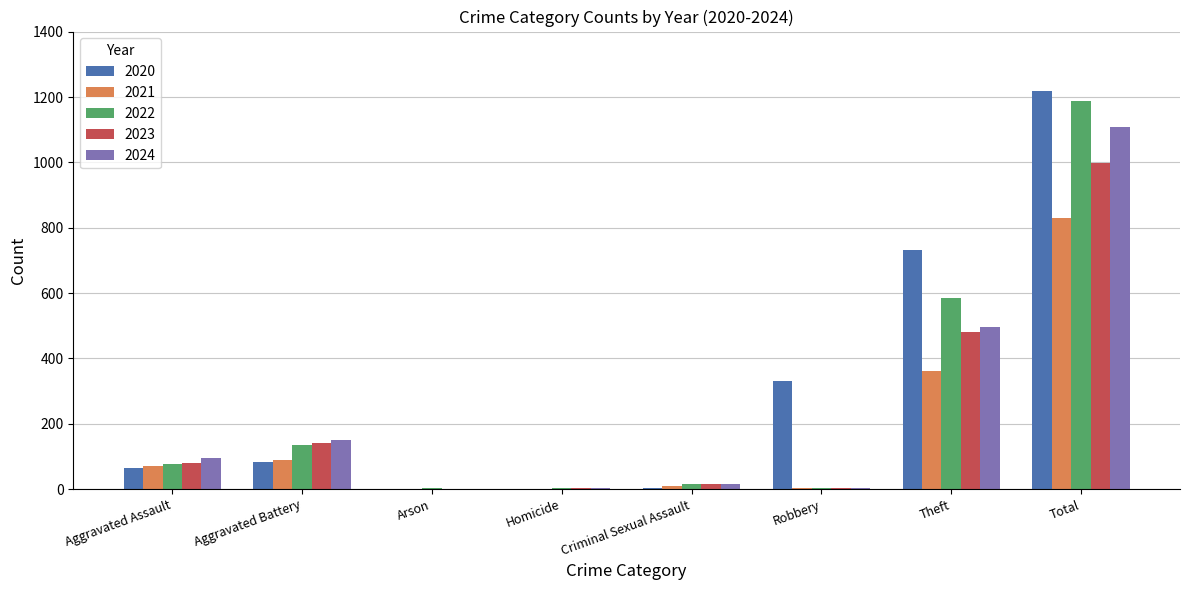

What is the sum of all 2021 values?

1368